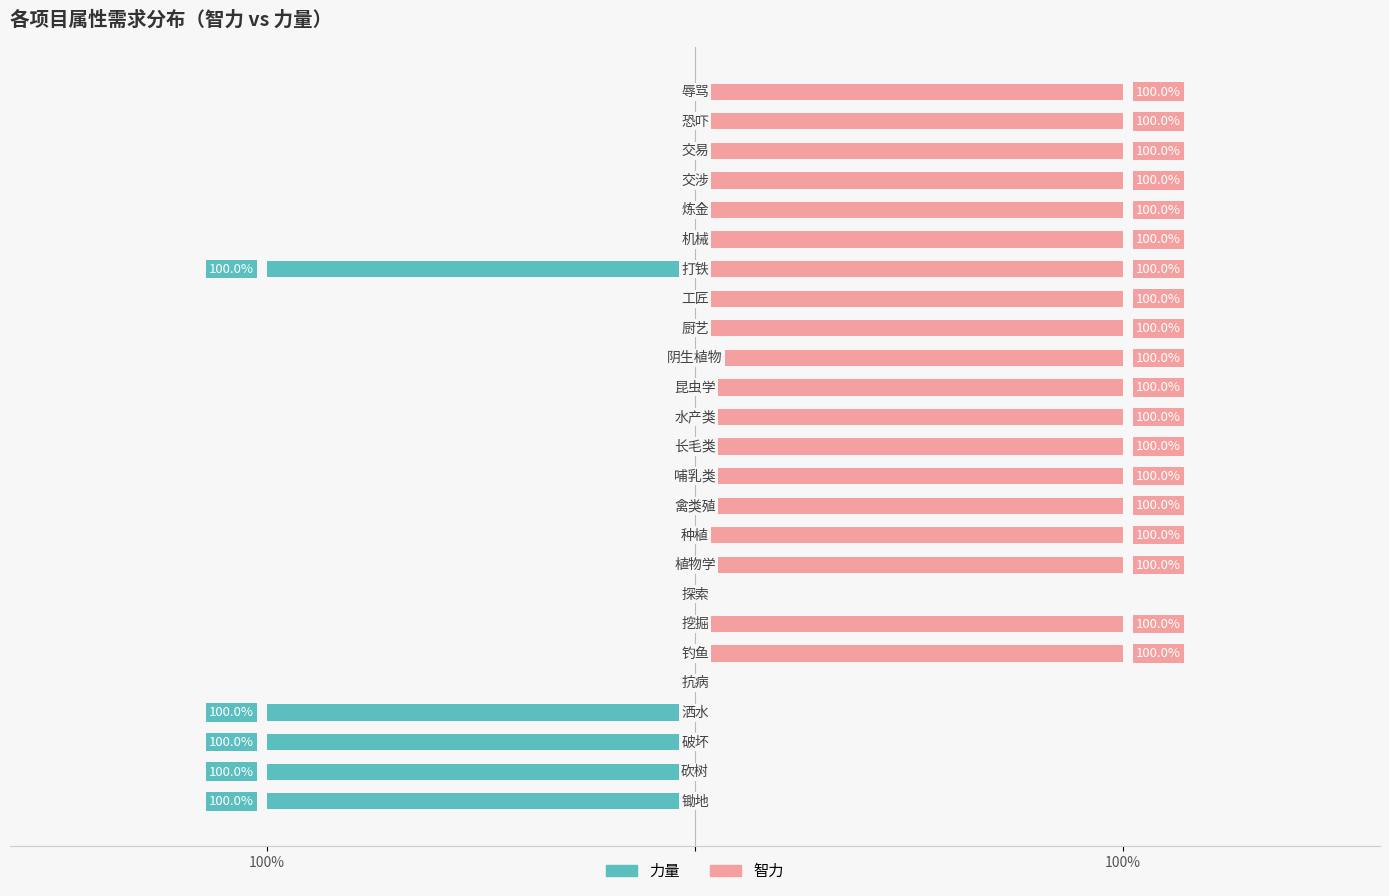

How many bars are there in each group?

2